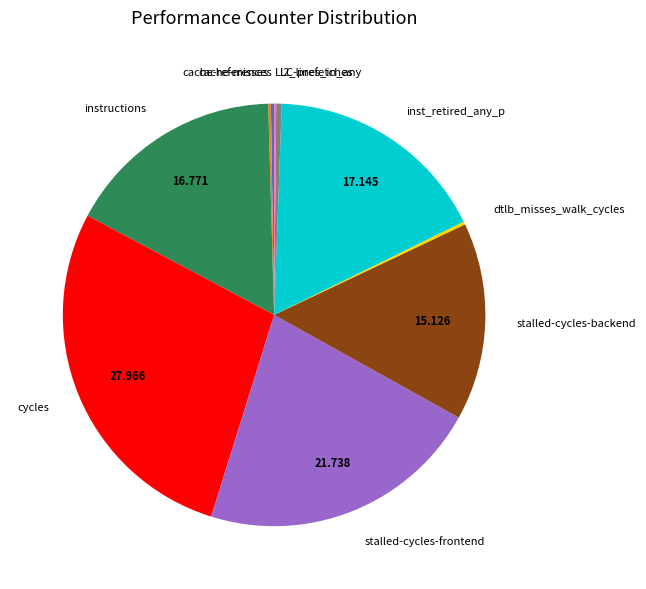

Is the sum of cycles and stalled-cycles-backend greater than half?

No